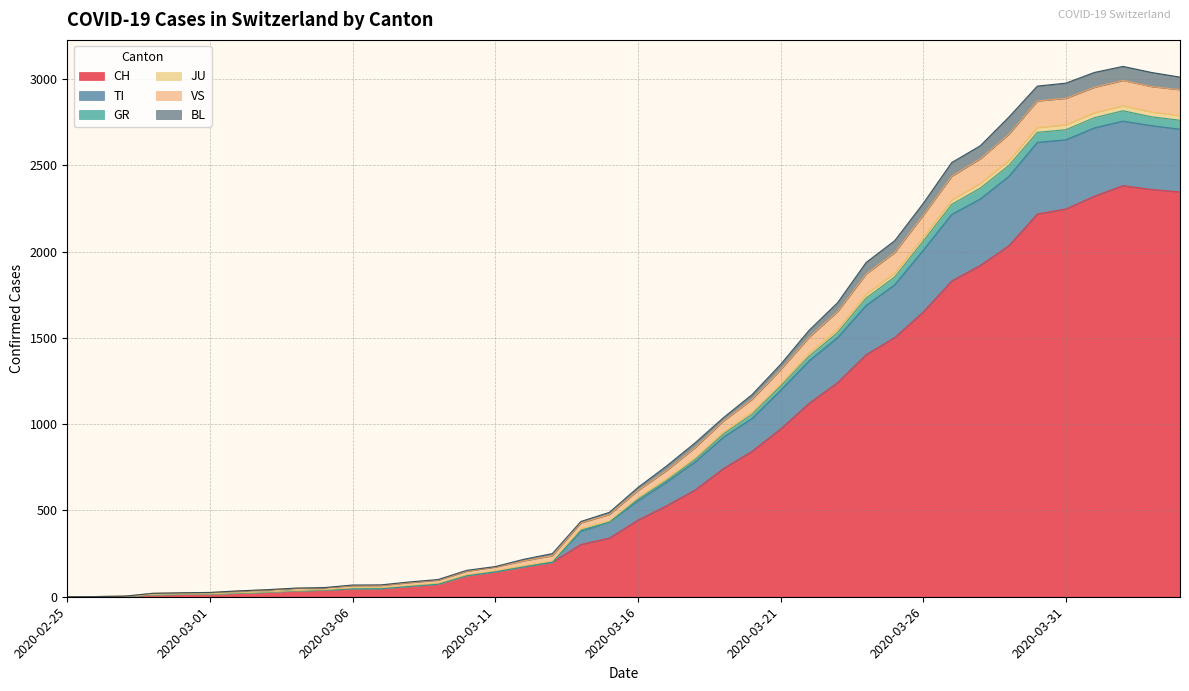

What is the highest value of the CH series?

2382